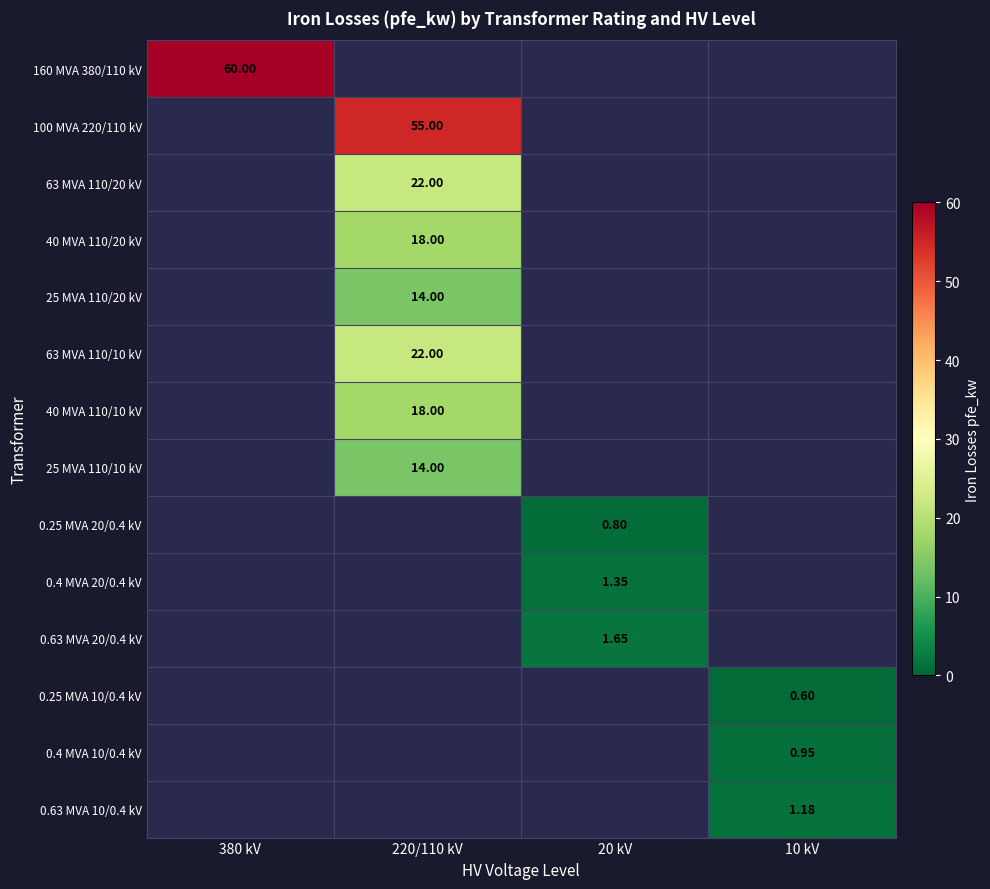

At how many categories does at least one series exceed 22?

2